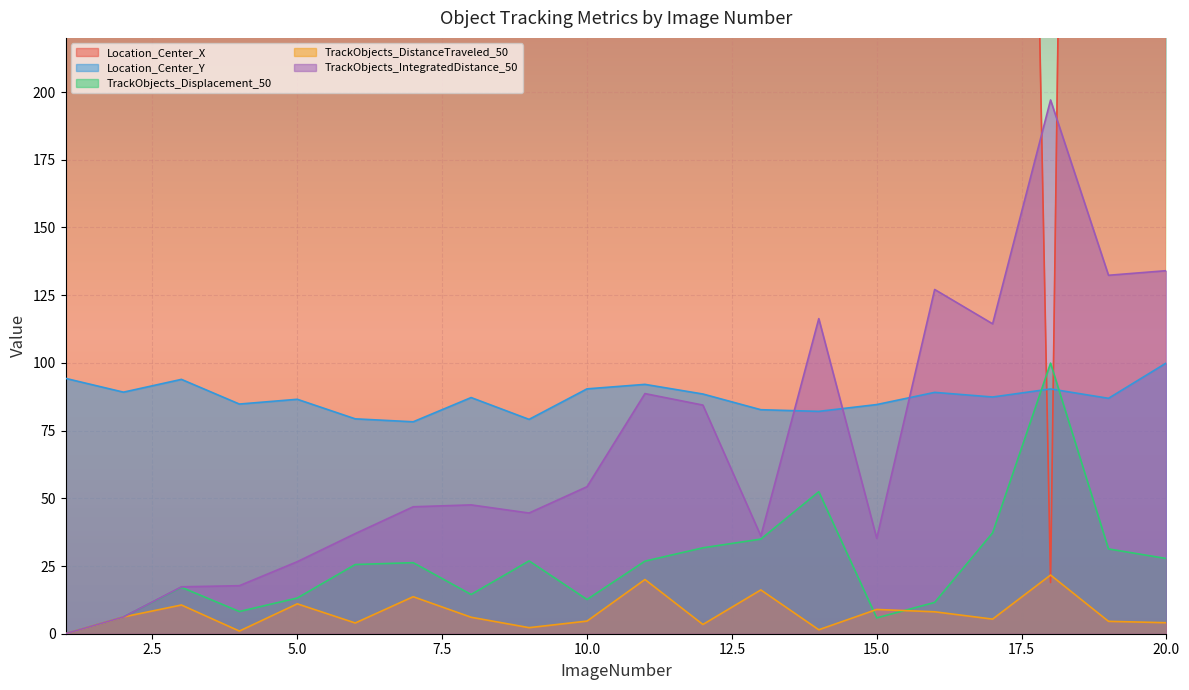

Reading left to right, transcribe all the data shown in this chart.

Location_Center_X: 2014.4	1648.5	586.3	470.0	1503.0	444.4	394.8	1832.6	1963.8	475.1	1940.5	1107.6	1643.7	1628.4	1437.2	708.3	1102.2	18.9	1597.9	1828.8
Location_Center_Y: 94.3	89.2	93.9	84.8	86.6	79.3	78.3	87.2	79.1	90.4	92.1	88.5	82.7	82.1	84.6	89.1	87.4	90.4	86.9	100.0
TrackObjects_Displacement_50: 0.0	6.2	17.1	8.2	13.2	25.6	26.2	14.5	26.9	12.6	26.8	31.7	34.9	52.4	5.8	11.6	37.2	99.9	31.3	27.8
TrackObjects_DistanceTraveled_50: 0.0	6.2	10.6	1.0	11.0	4.0	13.7	6.1	2.2	4.7	20.0	3.4	16.2	1.5	9.0	8.1	5.4	21.7	4.6	4.1
TrackObjects_IntegratedDistance_50: 0.0	6.2	17.3	17.7	26.6	37.0	46.9	47.6	44.6	54.3	88.7	84.4	36.1	116.3	35.2	127.1	114.4	197.1	132.4	134.1